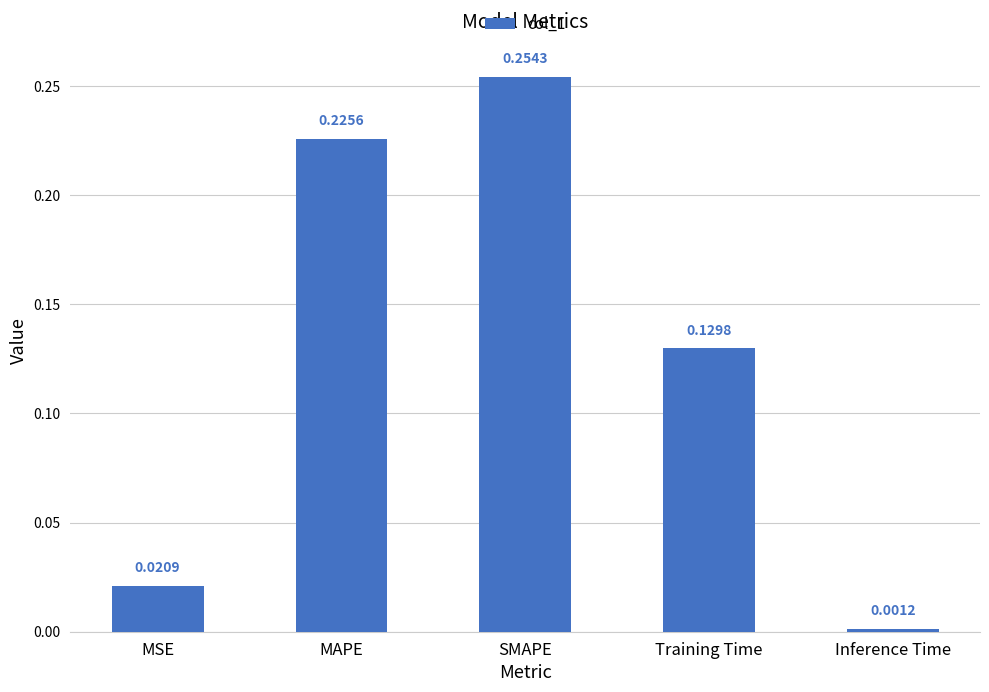

At which category does the chart reach its minimum across all series?

Inference Time